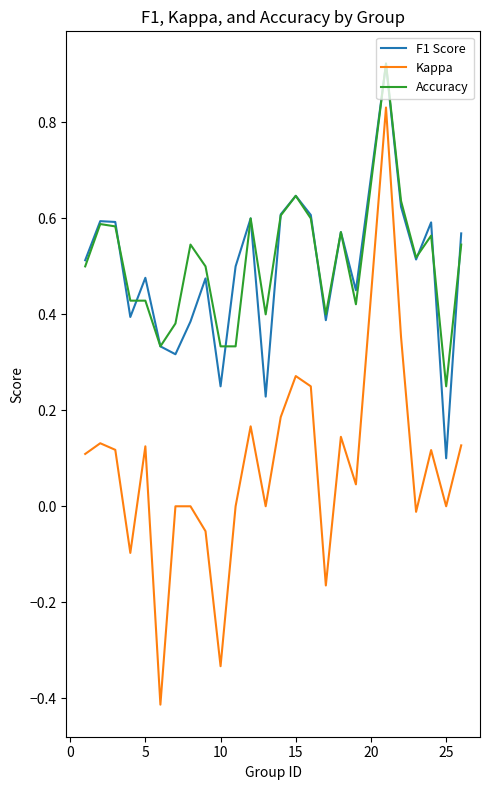

Which series ends up on top after the final intersection of F1 Score and Accuracy?

F1 Score